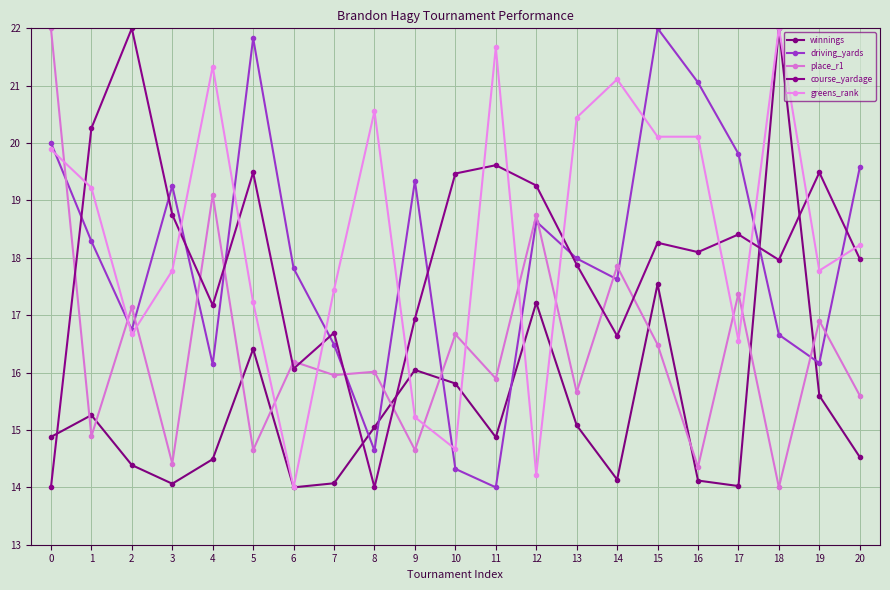

Is it true that place_r1 equals 16.2 at 6?

True